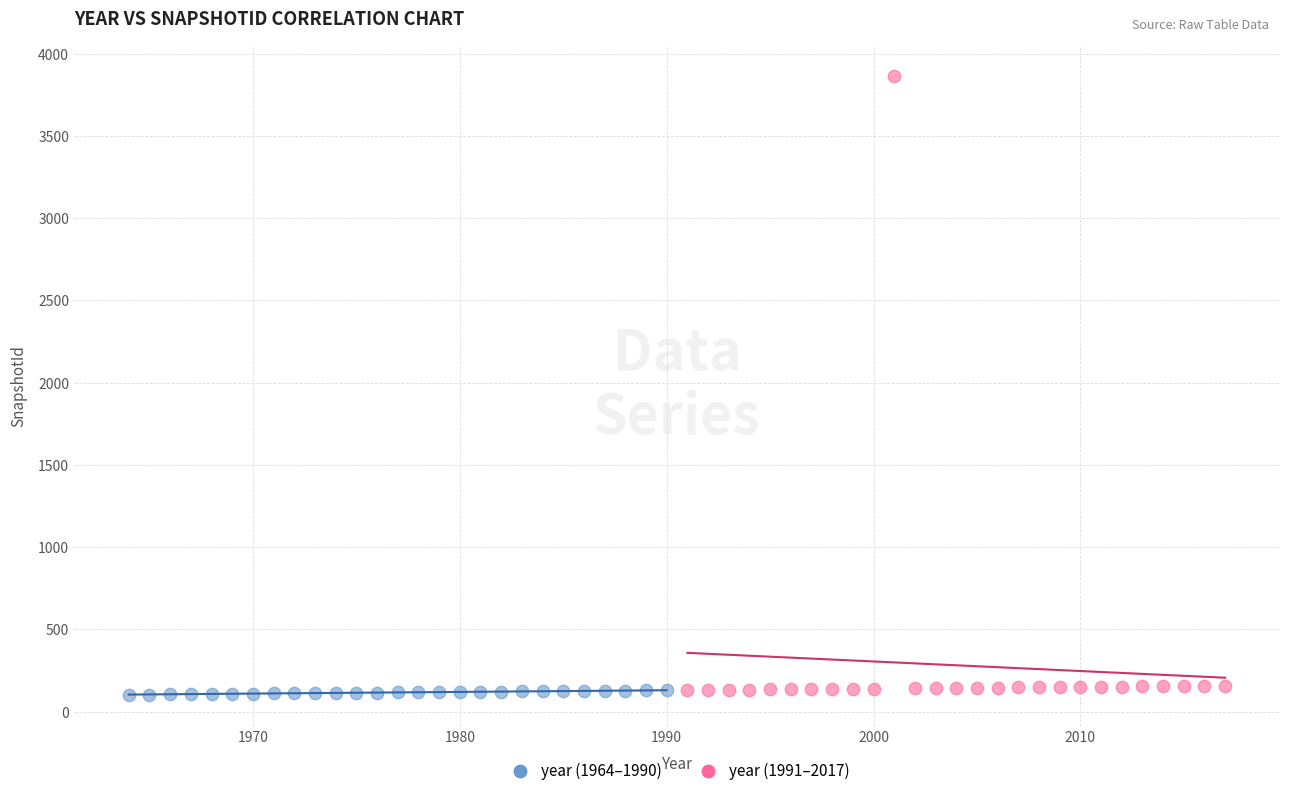

Which series has the largest Y range (max minus min)?

year (1991–2017)